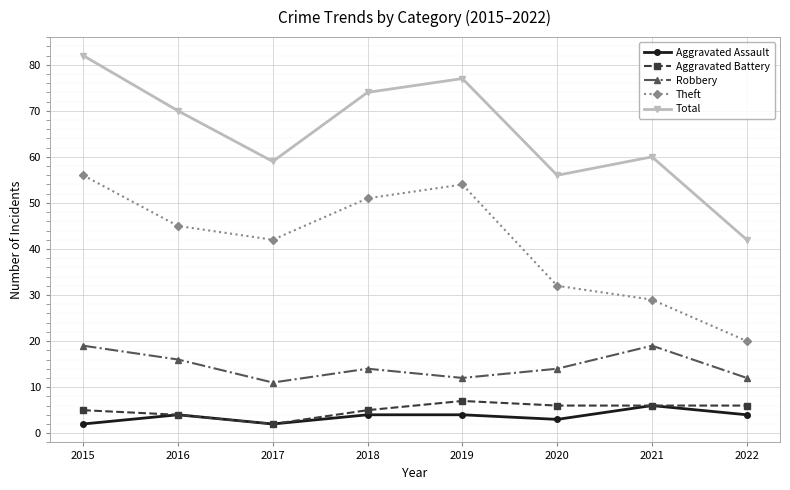

Reading right to left, transcribe all the data shown in this chart.

Aggravated Assault: 4	6	3	4	4	2	4	2
Aggravated Battery: 6	6	6	7	5	2	4	5
Robbery: 12	19	14	12	14	11	16	19
Theft: 20	29	32	54	51	42	45	56
Total: 42	60	56	77	74	59	70	82